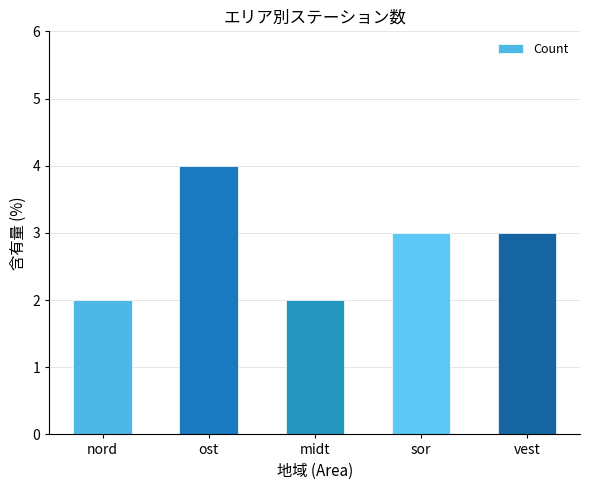

Reading left to right, transcribe all the data shown in this chart.

2	4	2	3	3